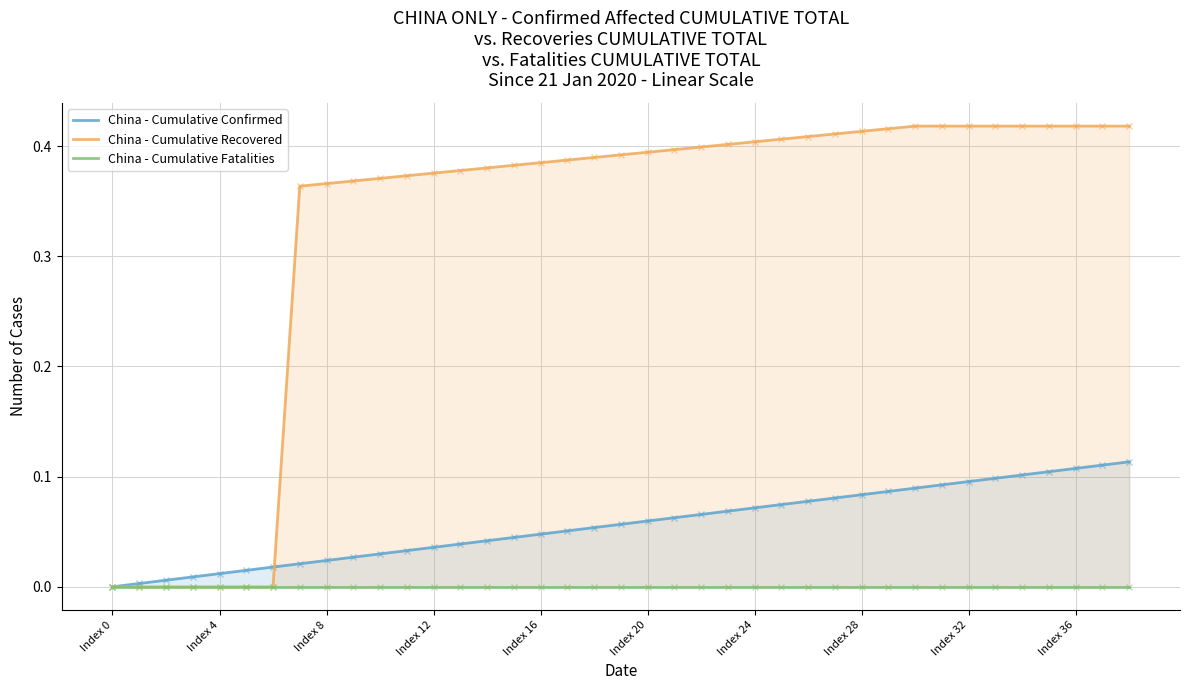

What position from the left is 15?

16